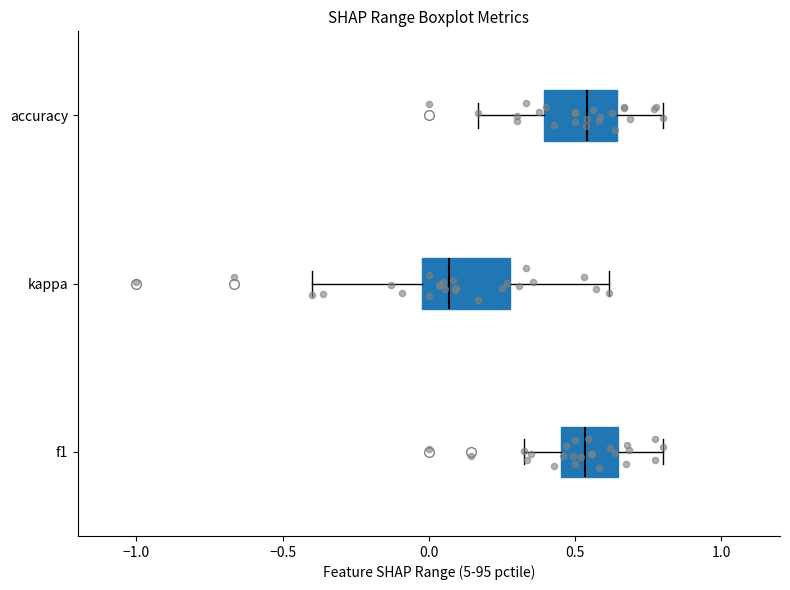

Reading bottom to top, transcribe this box plot: for each box, give where its median line is, the range the box spans, and where its two whiskers end, as read against the x-axis. The values are not printed on the chart, so give them approximately, as read against the axis.

f1: median 0.55, box 0.45 to 0.65, whiskers 0.35 to 0.80
kappa: median 0.05, box 0.00 to 0.30, whiskers -0.40 to 0.60
accuracy: median 0.55, box 0.40 to 0.65, whiskers 0.15 to 0.80